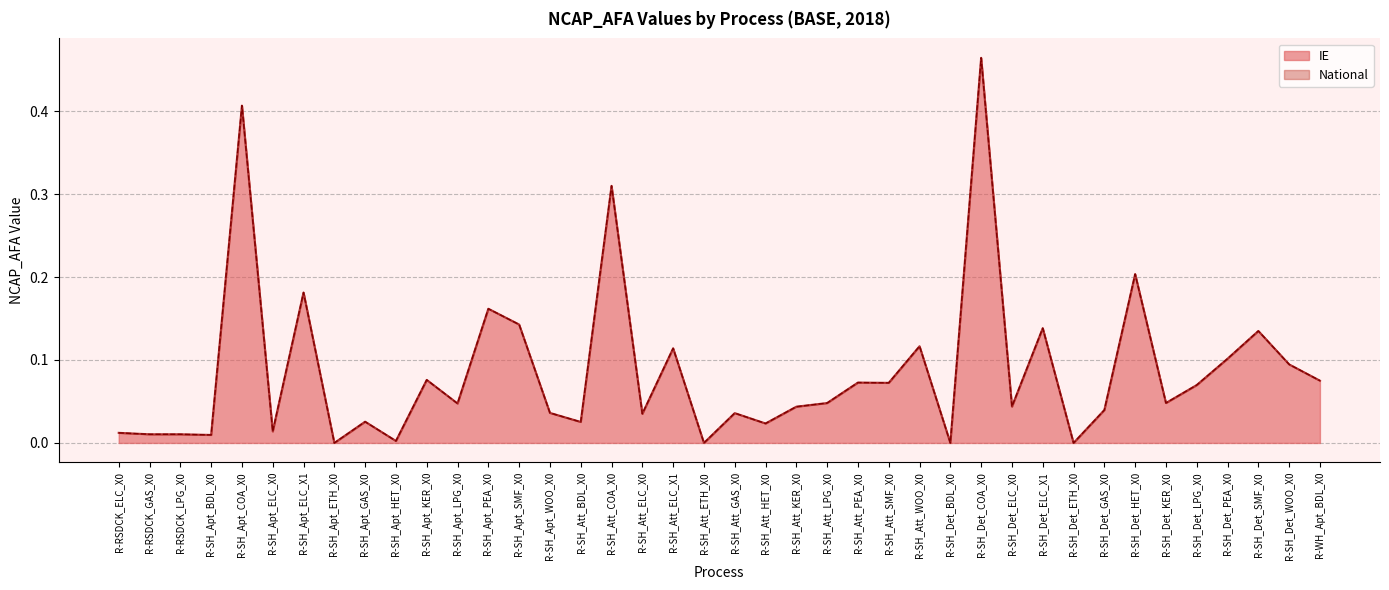

How many categories are shown in the chart?

40